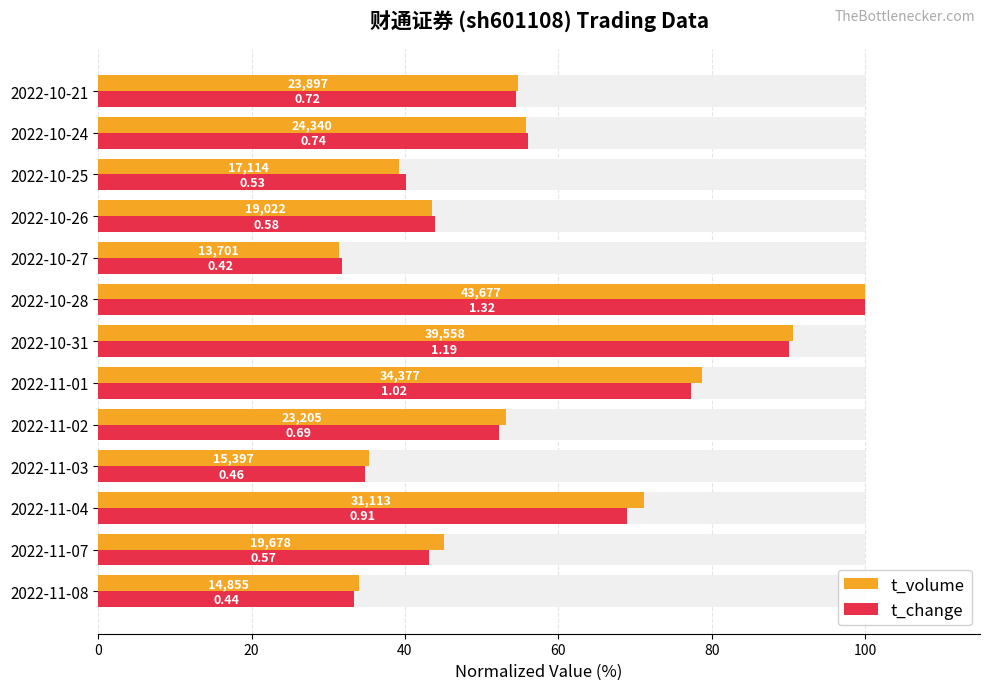

What is the value of the t_change bar at the 11th from the left?

40.2